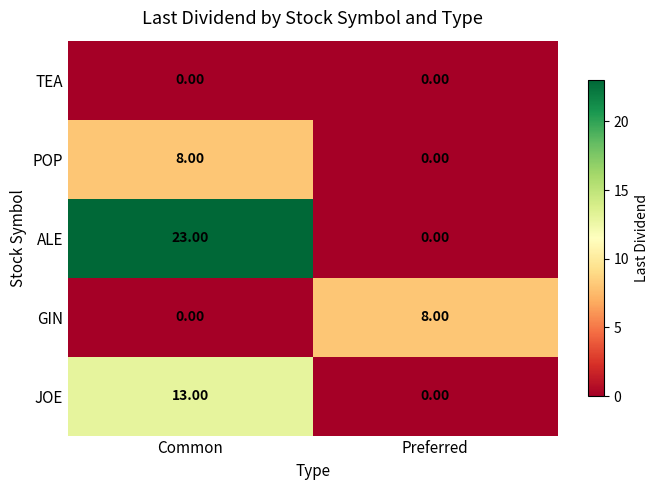

List the labels in order of POP value, largest first.

Common, Preferred